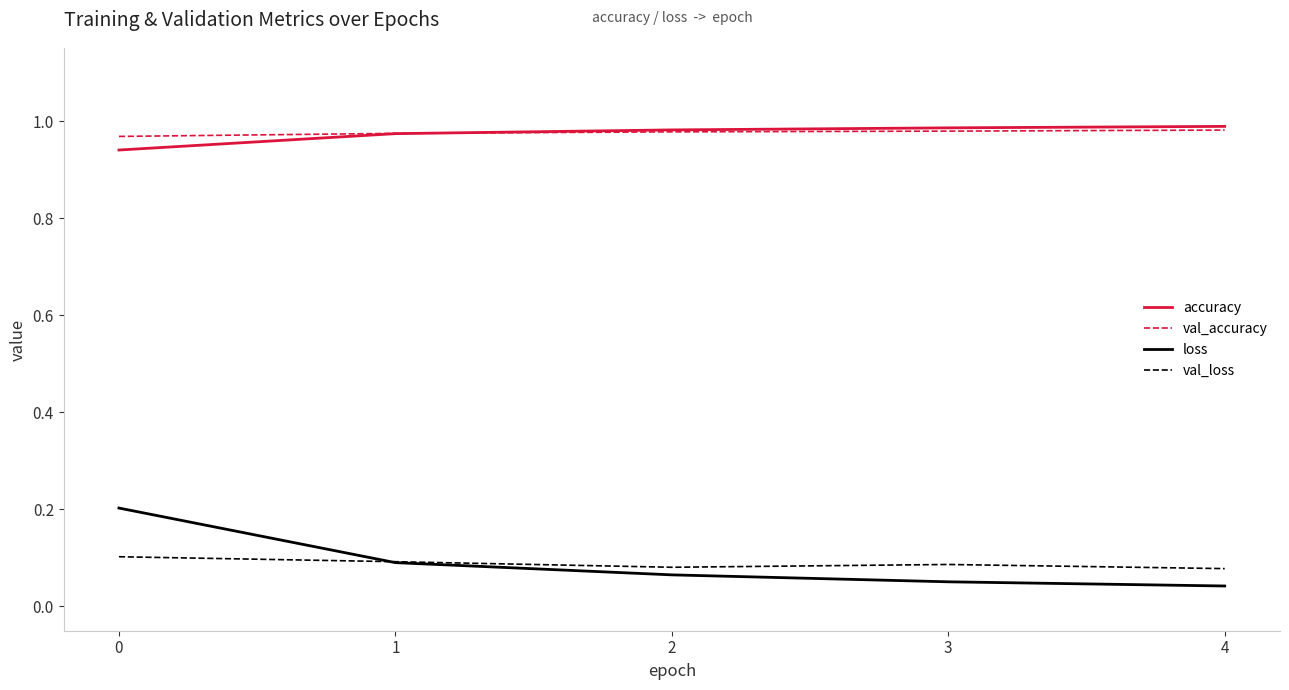

True or false: accuracy has a value of 0.3 at 1.

False